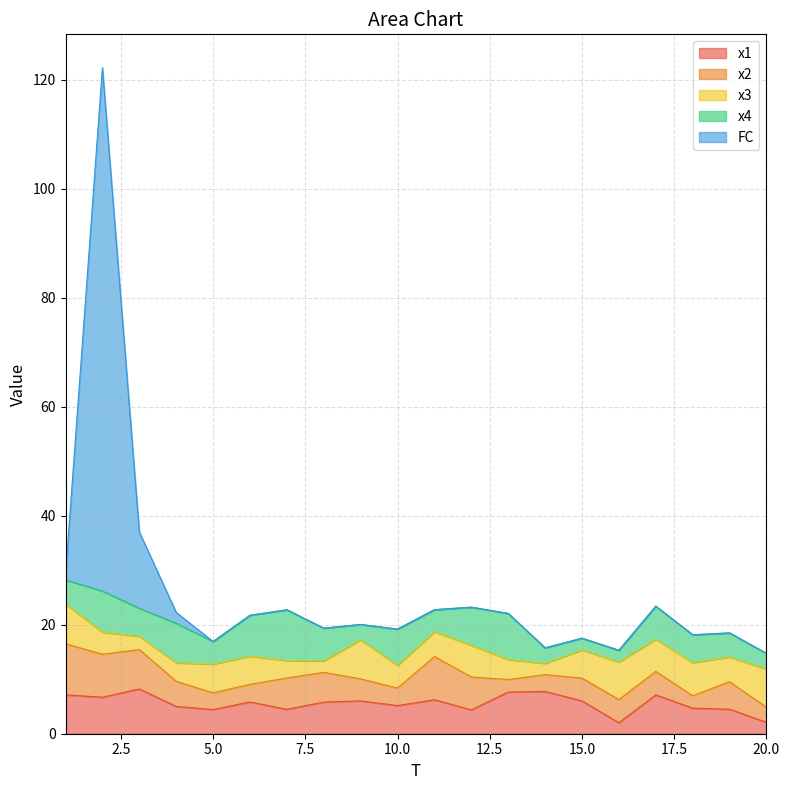

What is the sum of the x1 values at 16 and 9?

8.0